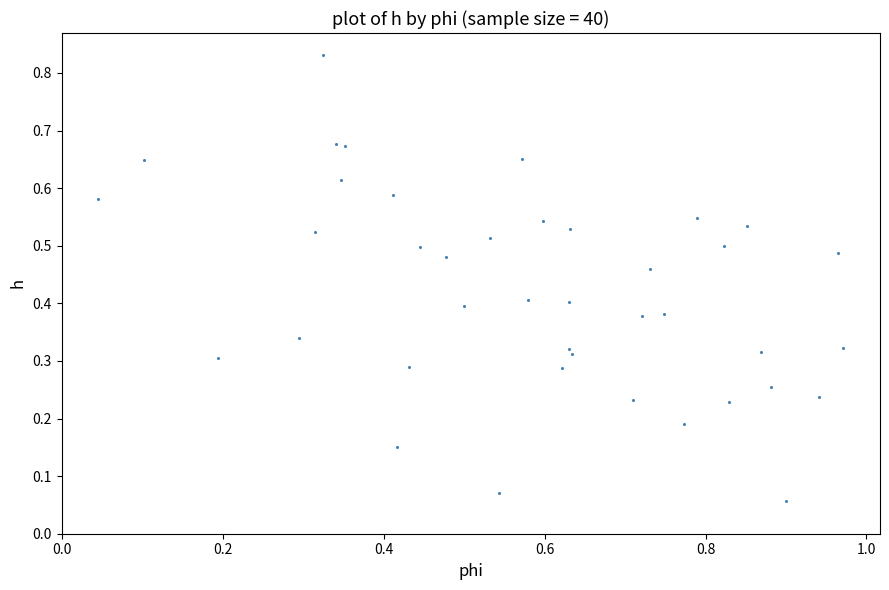

What is the range of X values (max minus min)?

0.9